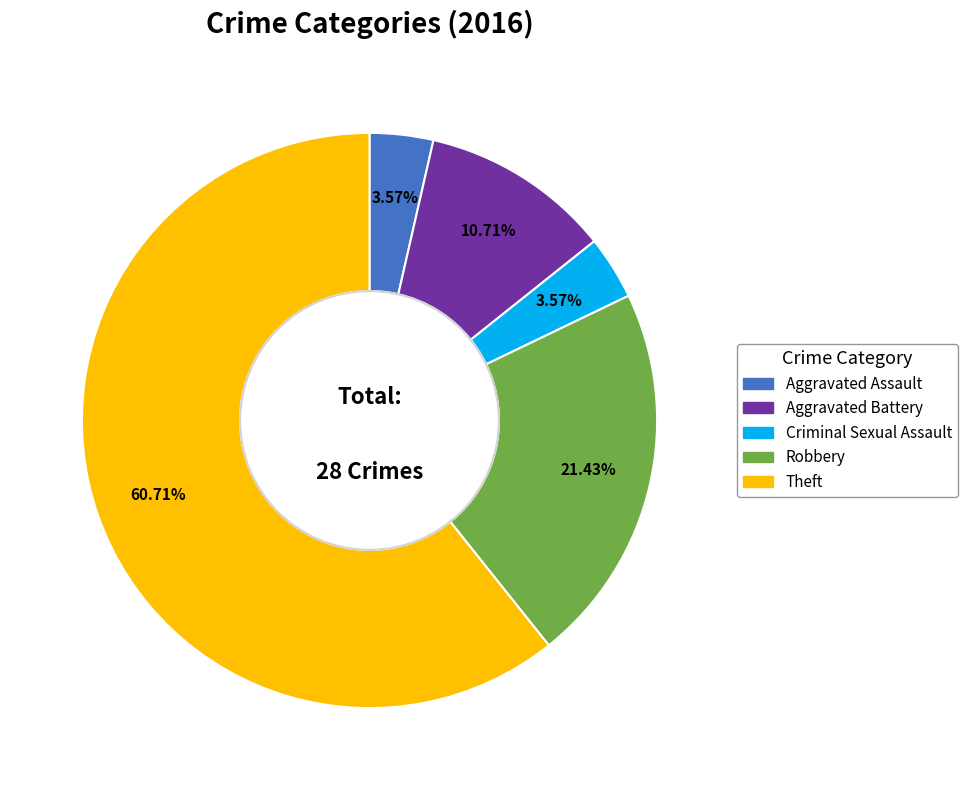

Which has a higher value, Theft or Robbery?

Theft